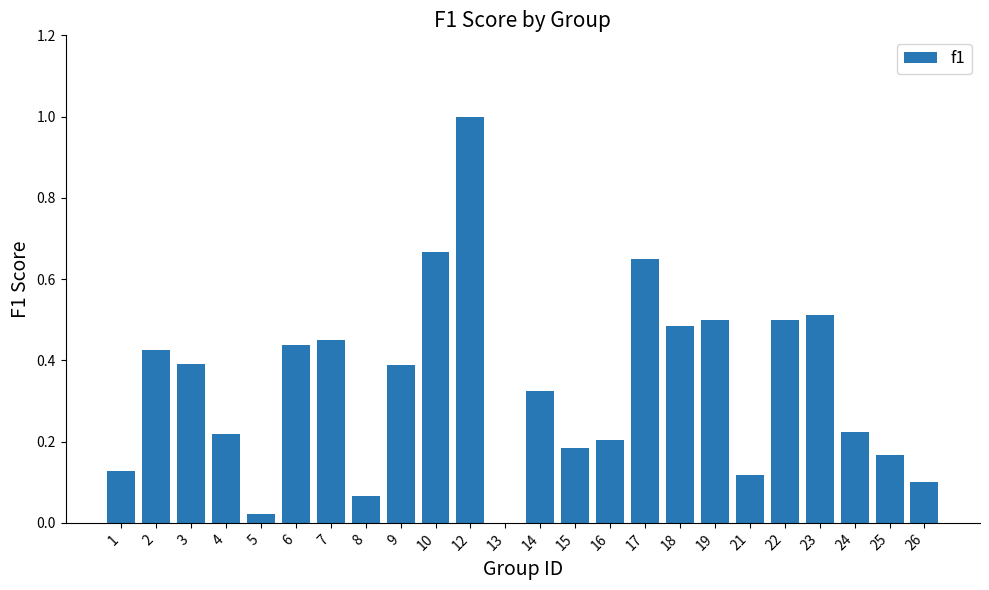

What is the greatest value displayed?

1.0